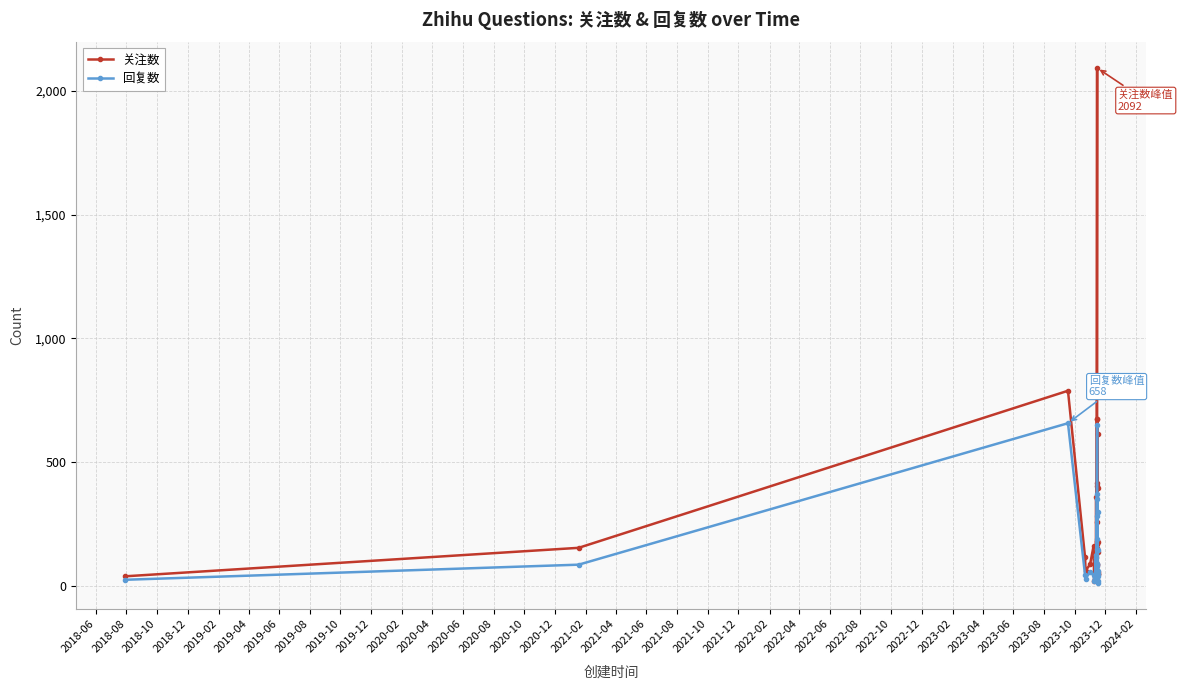

What are all the series names shown in the legend?

关注数, 回复数